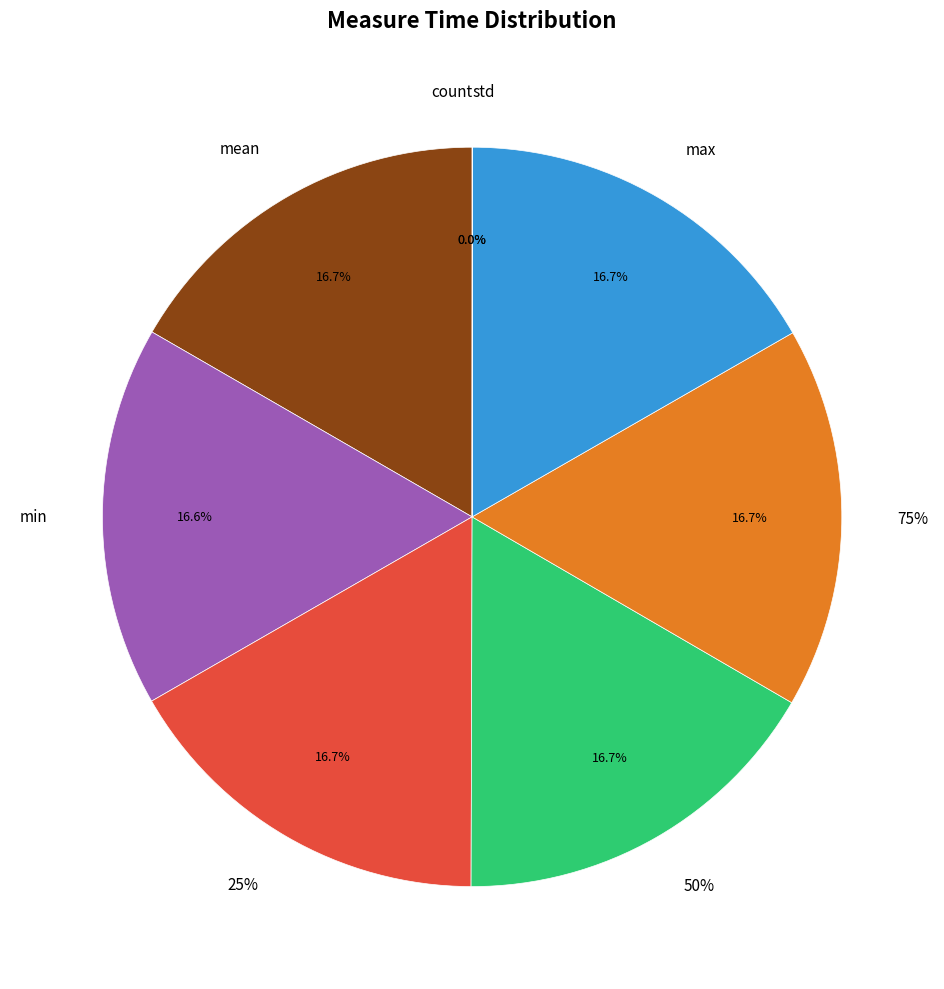

True or false: count accounts for 1% of the total.

False